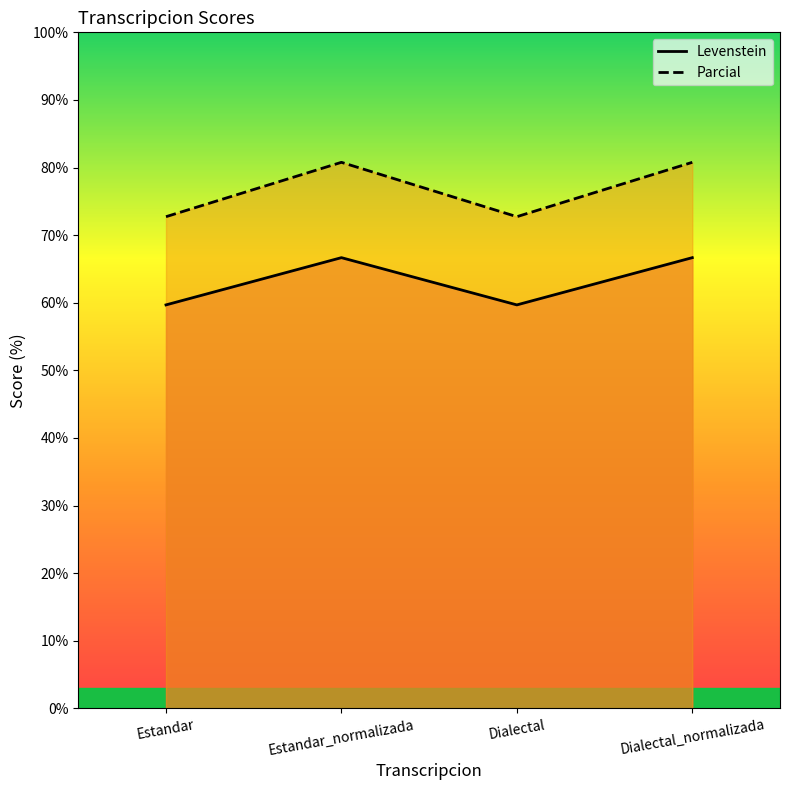

Between Dialectal_normalizada and Estandar, which is larger?

Dialectal_normalizada